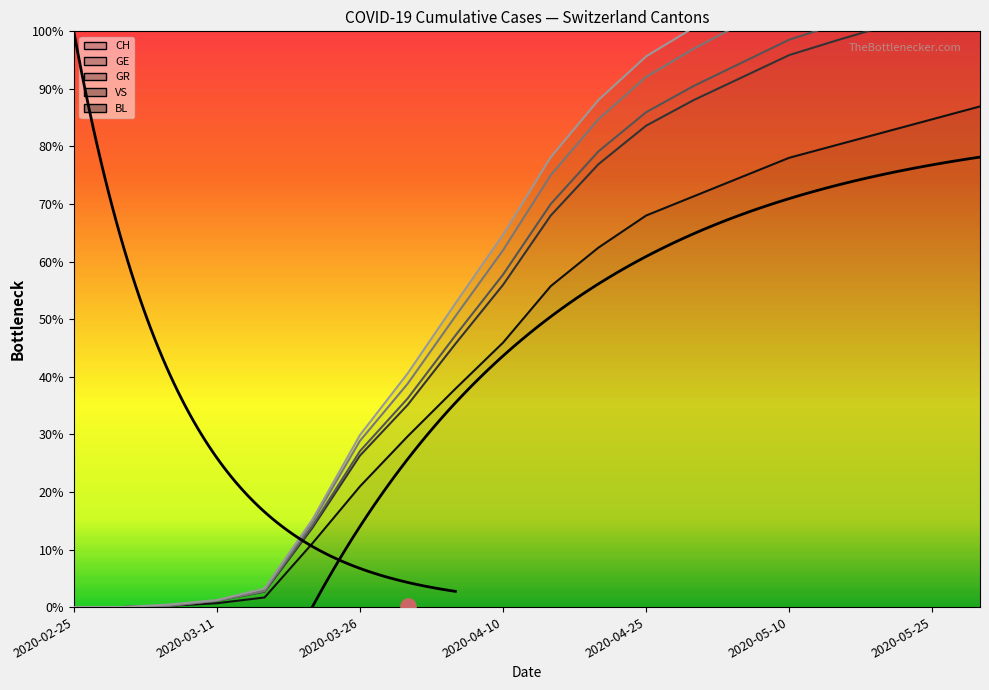

Which series contains the highest Y value?

GR